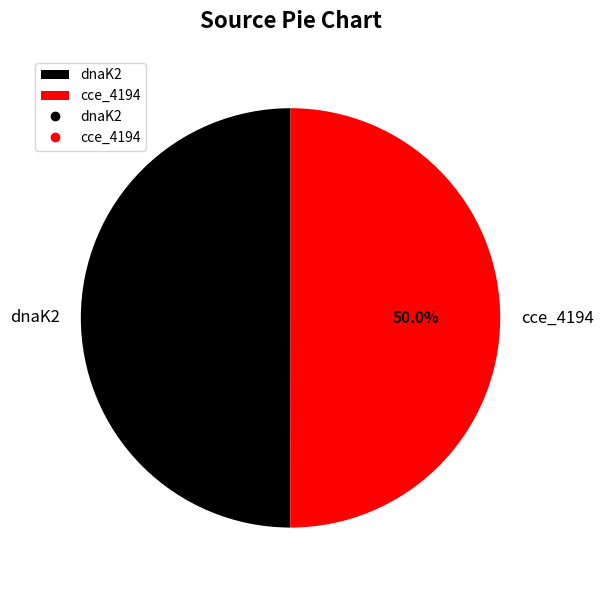

What is the ratio of the value at dnaK2 to the value at cce_4194?

1.0